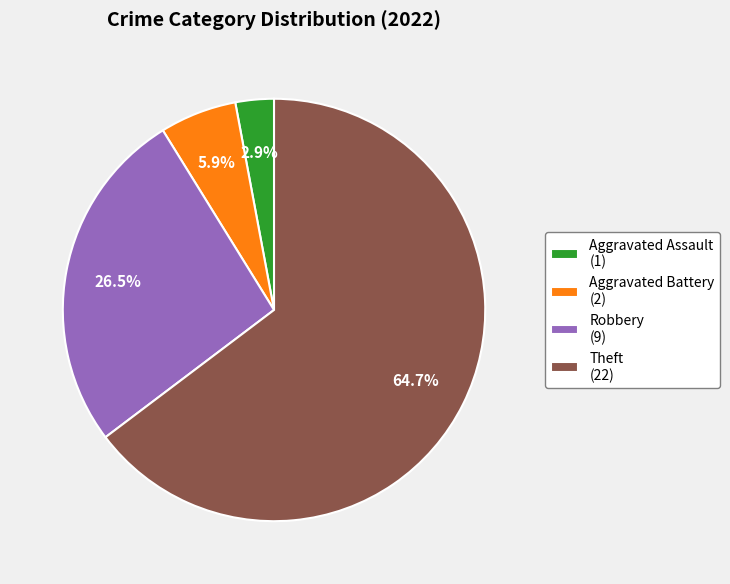

What is the smallest slice in the pie chart?

Aggravated Assault (1)